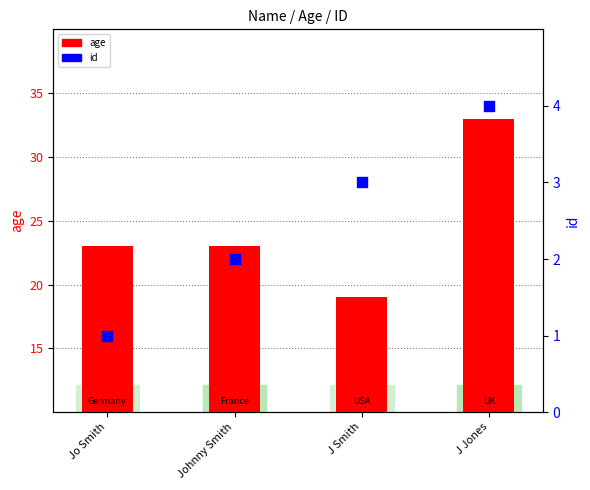

Which series has the widest spread of Y values?

age (count)